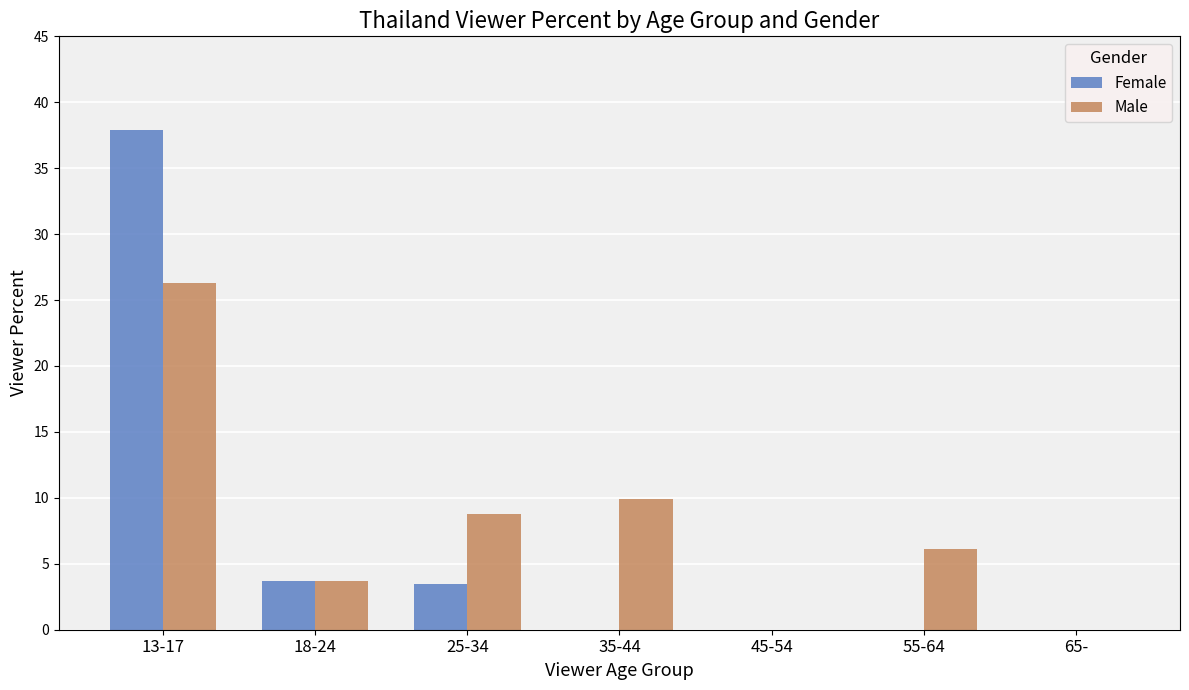

Reading left to right, transcribe all the data shown in this chart.

Female: 13-17=37.9	18-24=3.7	25-34=3.5	35-44=0.0	45-54=0.0	55-64=0.0	65-=0.0
Male: 13-17=26.3	18-24=3.7	25-34=8.8	35-44=9.9	45-54=0.0	55-64=6.1	65-=0.0